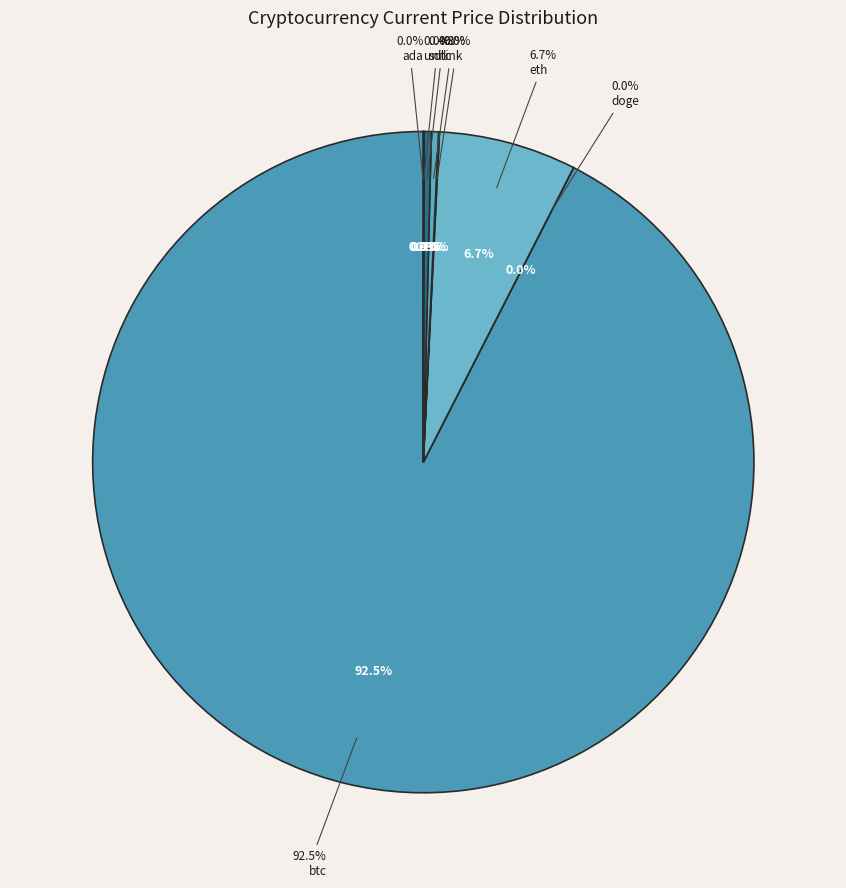

Combined, what portion of the pie is sol and link?

0.4%